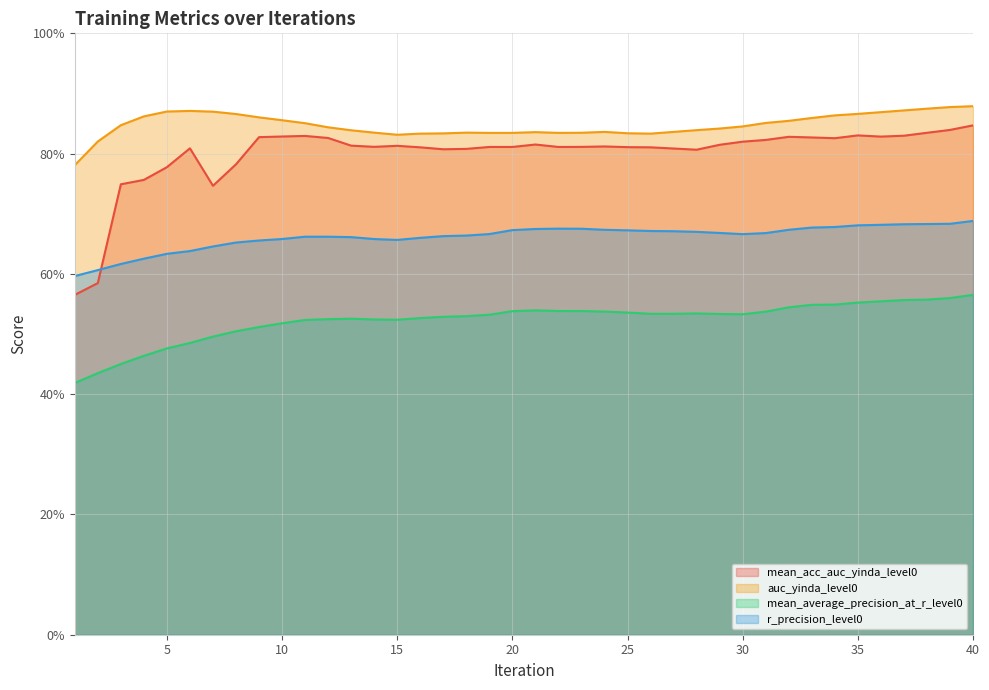

Rank the series at 38 from highest to lowest value.

auc_yinda_level0, mean_acc_auc_yinda_level0, r_precision_level0, mean_average_precision_at_r_level0